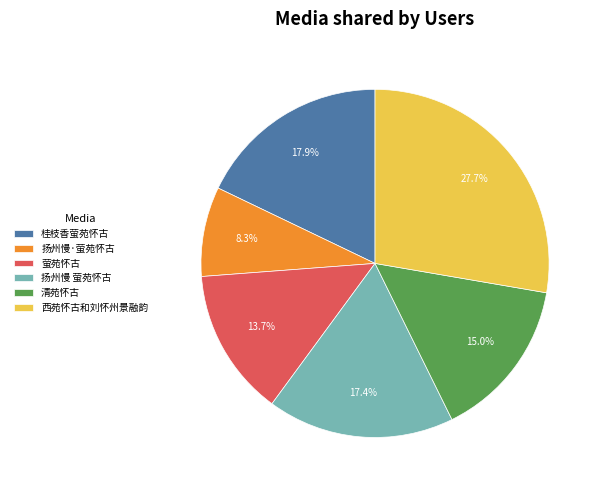

To the nearest percent, what percentage of the pie is 扬州慢·萤苑怀古?

8%